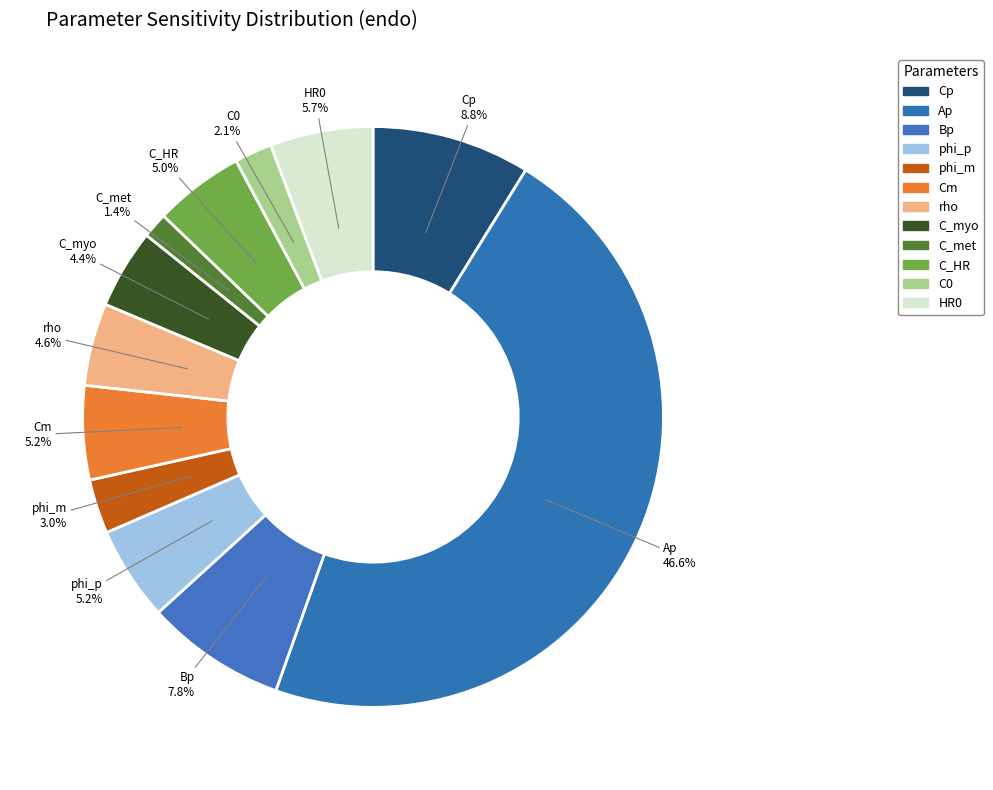

To the nearest percent, what is the average slice percentage?

8%